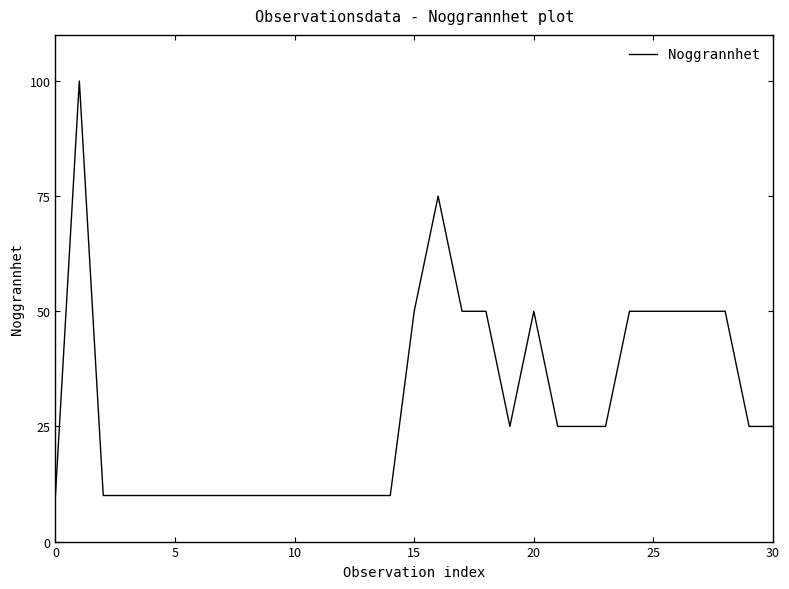

What is the maximum value shown in the chart?

100